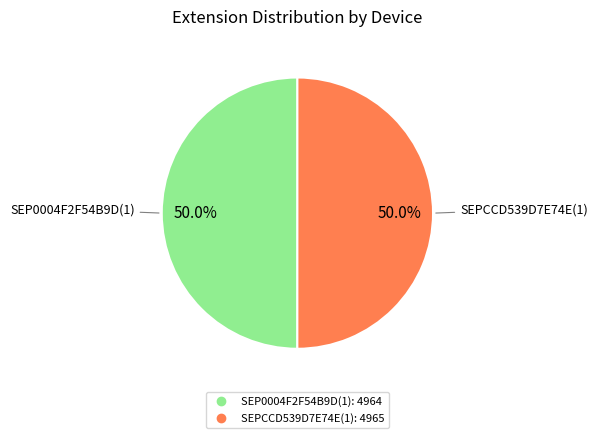

How many slices are in this pie chart?

2